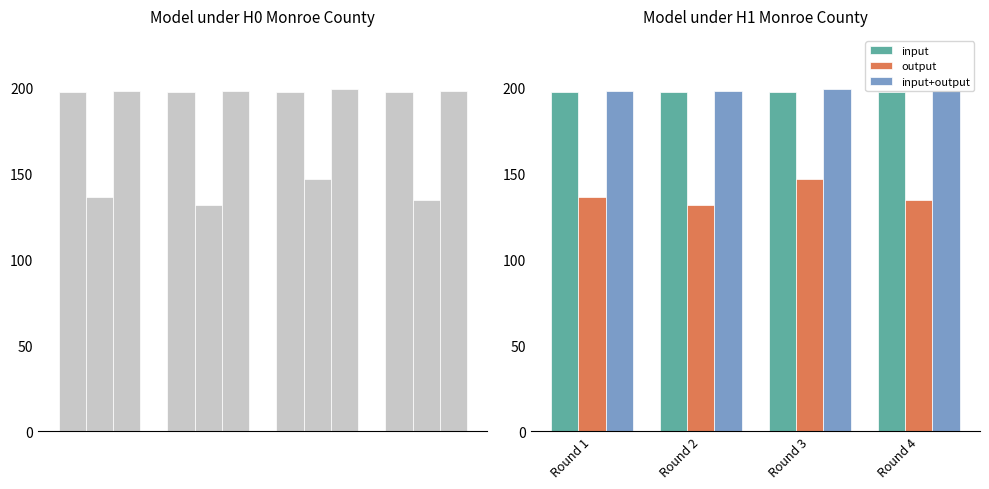

How many data points does each series have?

4